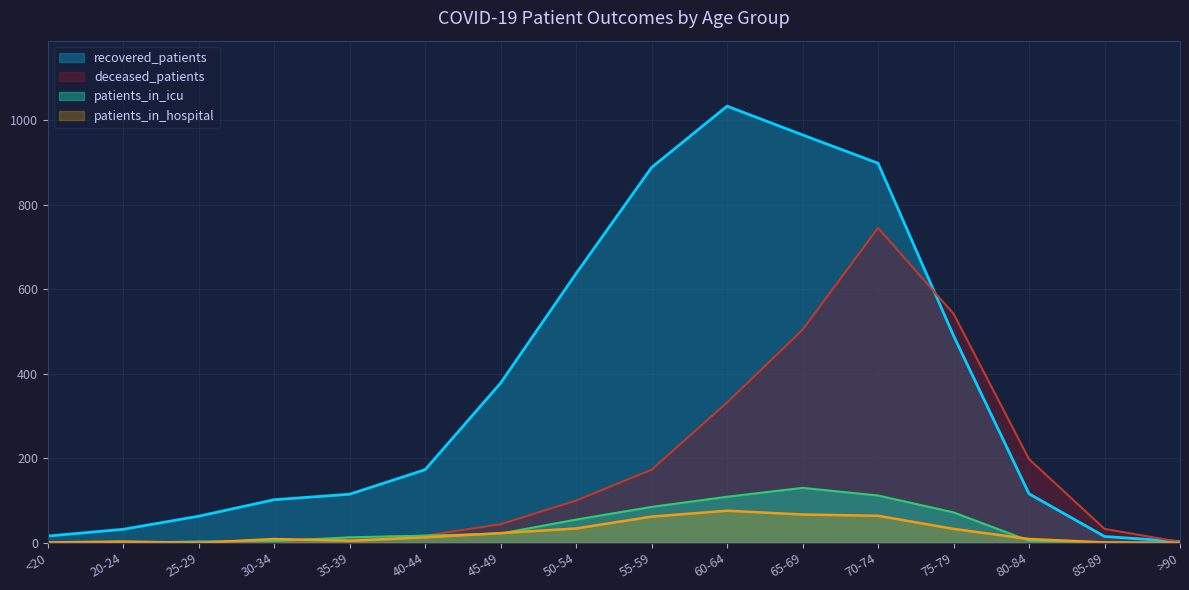

What is the value of the patients_in_hospital point at the 15th from the left?

1